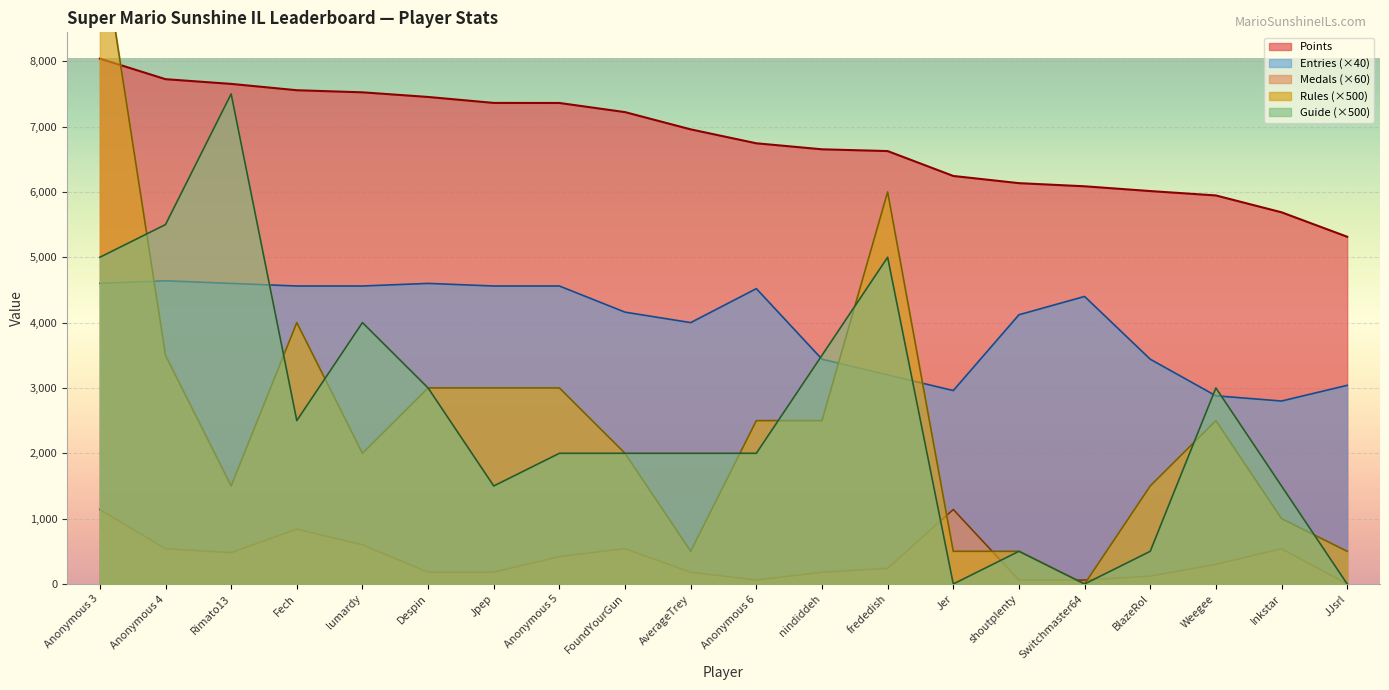

Reading right to left, list all the values displayed in this chart.

Points: JJsrl=5314	Inkstar=5688	Weegee=5946	BlazeRol=6013	Switchmaster64=6086	shoutplenty=6134	Jer=6244	frededish=6625	nindiddeh=6652	Anonymous 6=6744	AverageTrey=6957	FoundYourGun=7221	Anonymous 5=7361	Jpep=7362	Despin=7453	lumardy=7524	Fech=7556	Rimato13=7653	Anonymous 4=7725	Anonymous 3=8040
Medals: JJsrl=0	Inkstar=540	Weegee=300	BlazeRol=120	Switchmaster64=60	shoutplenty=60	Jer=1140	frededish=240	nindiddeh=180	Anonymous 6=60	AverageTrey=180	FoundYourGun=540	Anonymous 5=420	Jpep=180	Despin=180	lumardy=600	Fech=840	Rimato13=480	Anonymous 4=540	Anonymous 3=1140
Rules: JJsrl=500	Inkstar=1000	Weegee=2500	BlazeRol=1500	Switchmaster64=0	shoutplenty=500	Jer=500	frededish=6000	nindiddeh=2500	Anonymous 6=2500	AverageTrey=500	FoundYourGun=2000	Anonymous 5=3000	Jpep=3000	Despin=3000	lumardy=2000	Fech=4000	Rimato13=1500	Anonymous 4=3500	Anonymous 3=10000
Guide: JJsrl=0	Inkstar=1500	Weegee=3000	BlazeRol=500	Switchmaster64=0	shoutplenty=500	Jer=0	frededish=5000	nindiddeh=3500	Anonymous 6=2000	AverageTrey=2000	FoundYourGun=2000	Anonymous 5=2000	Jpep=1500	Despin=3000	lumardy=4000	Fech=2500	Rimato13=7500	Anonymous 4=5500	Anonymous 3=5000
Entries: JJsrl=3040	Inkstar=2800	Weegee=2880	BlazeRol=3440	Switchmaster64=4400	shoutplenty=4120	Jer=2960	frededish=3200	nindiddeh=3440	Anonymous 6=4520	AverageTrey=4000	FoundYourGun=4160	Anonymous 5=4560	Jpep=4560	Despin=4600	lumardy=4560	Fech=4560	Rimato13=4600	Anonymous 4=4640	Anonymous 3=4600